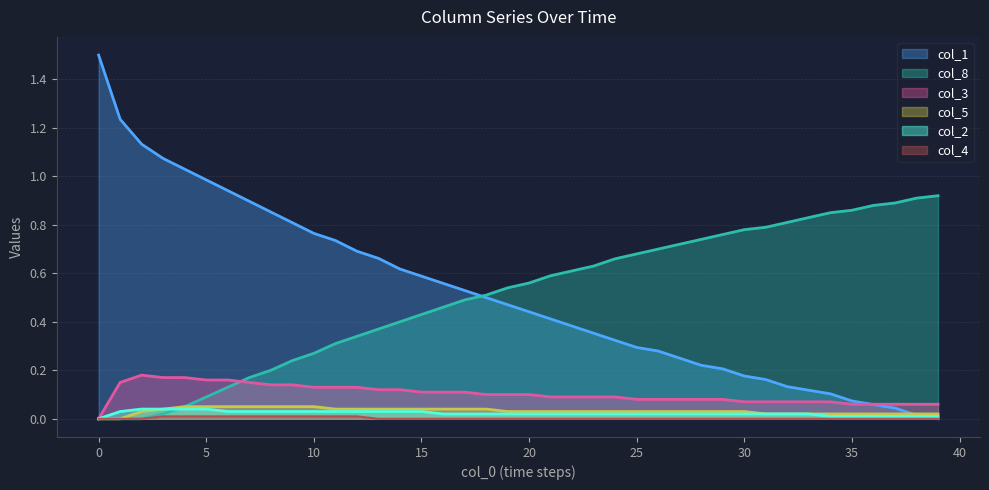

The value of col_1 at 6 is 0.9. True or false?

True